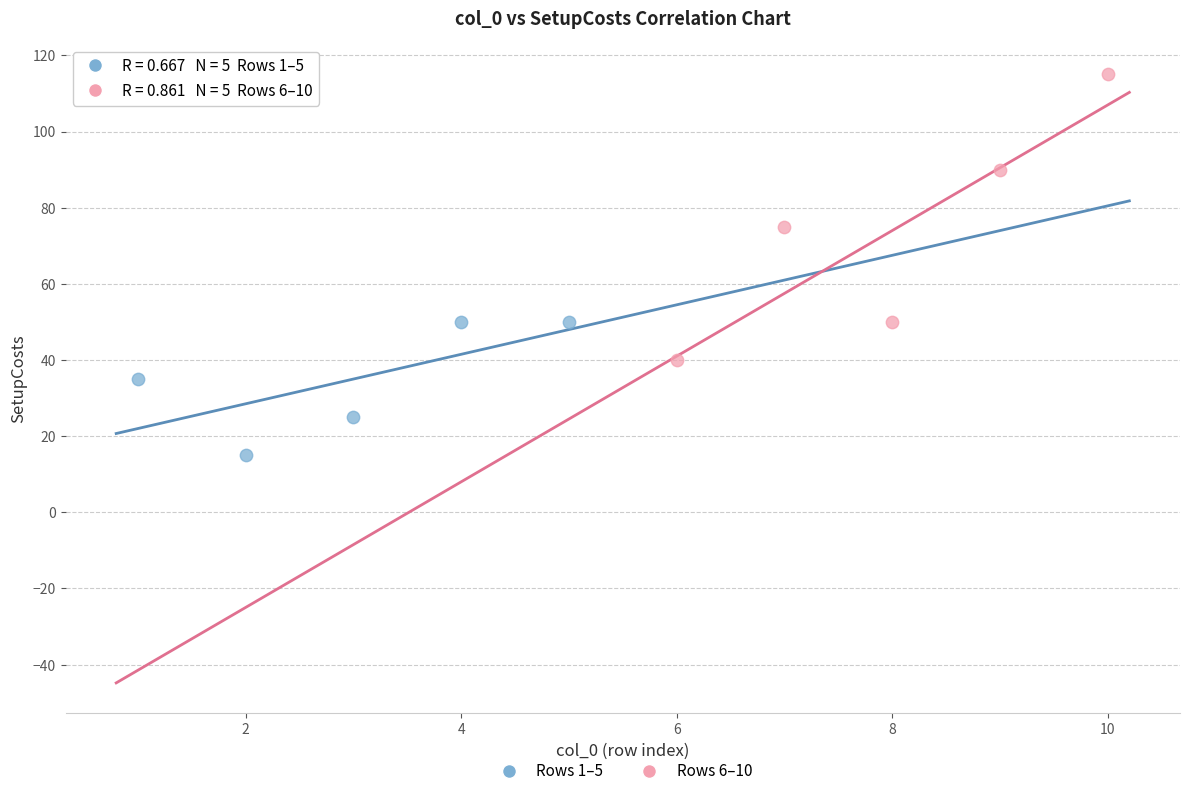

Which series contains the highest Y value?

Rows 6–10